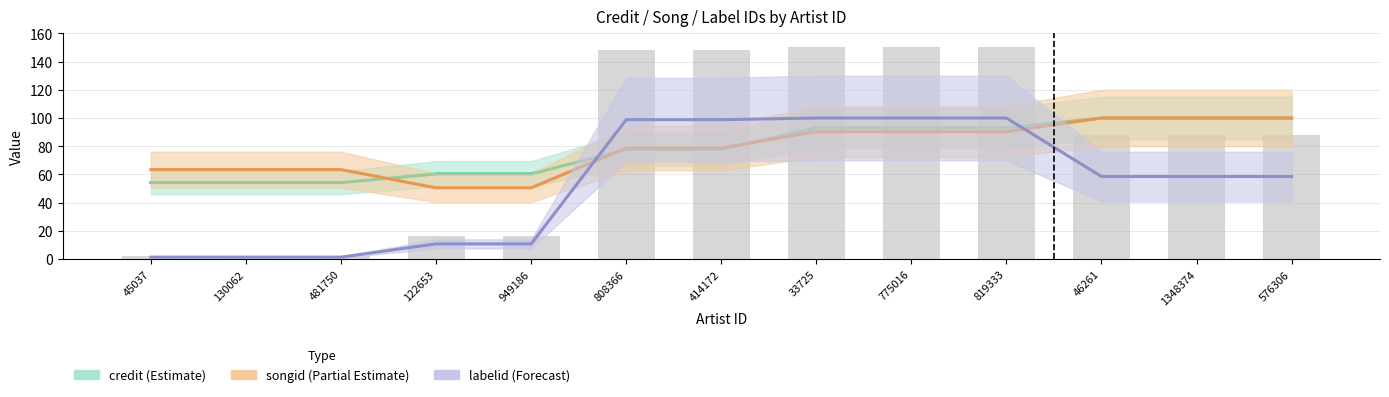

What value does the credit (Estimate) series have at 122653?

60.4